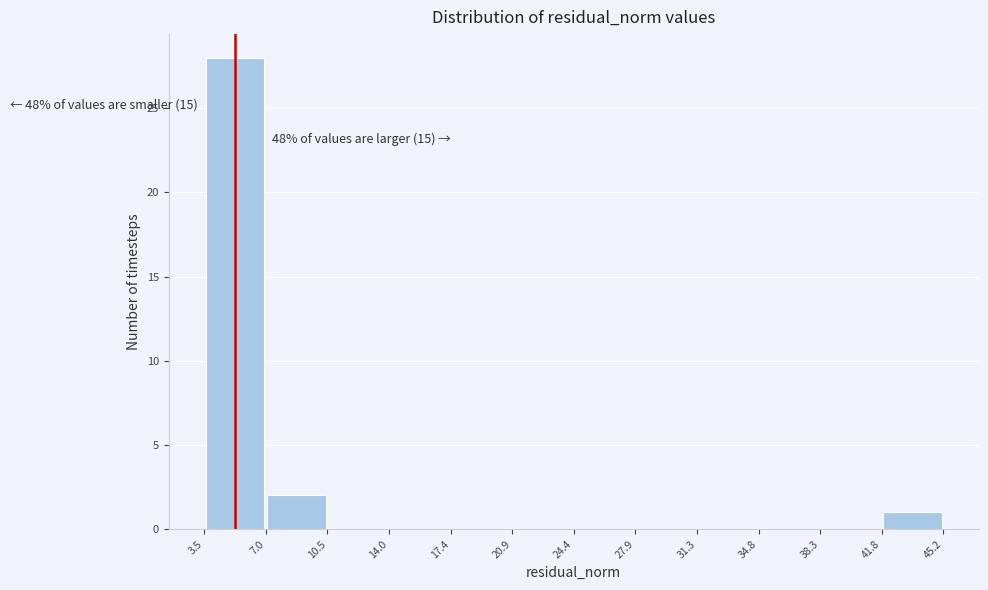

Which range on the x-axis has the tallest bar?

3.5 to 7.0